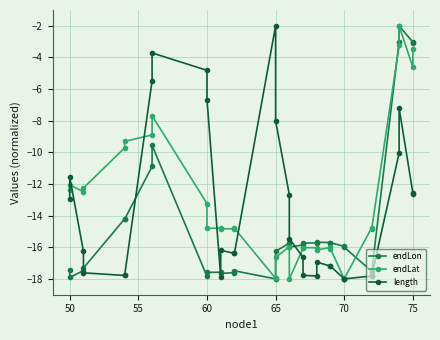

What is the minimum value for length?

-18.0